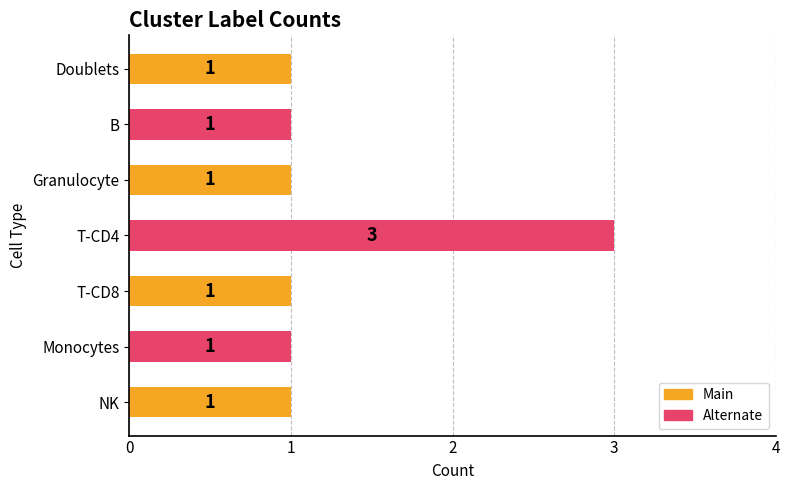

Count the number of values greater than 1.

1